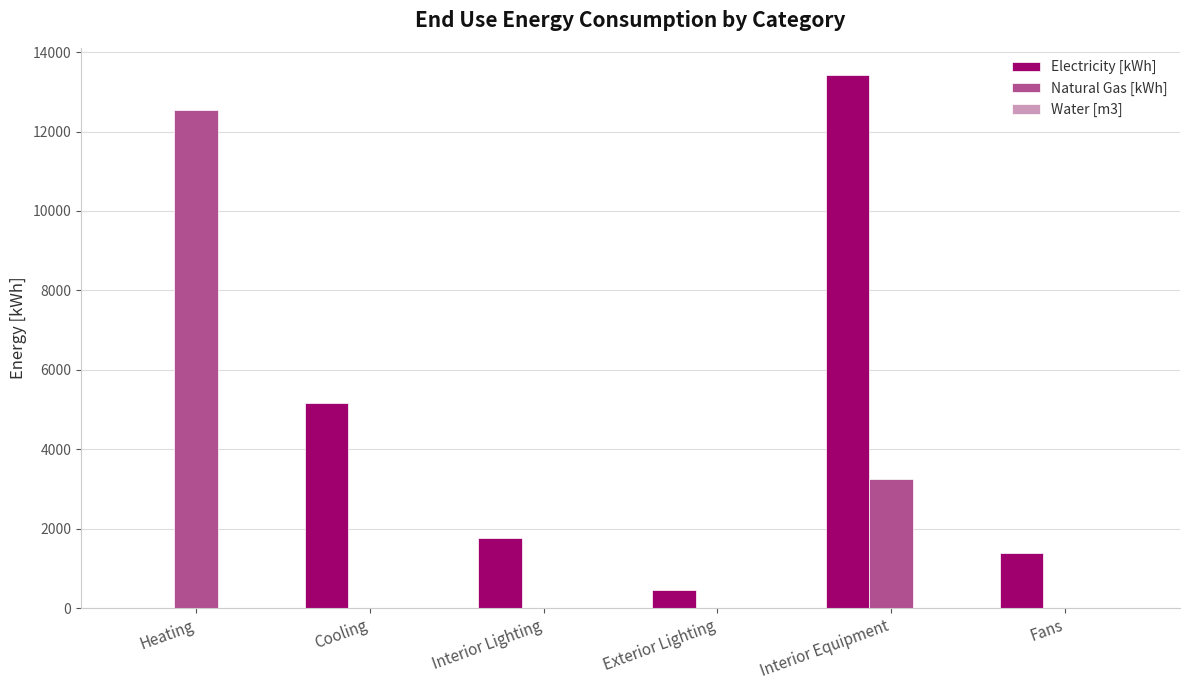

Which label corresponds to the largest value in the chart?

Interior Equipment